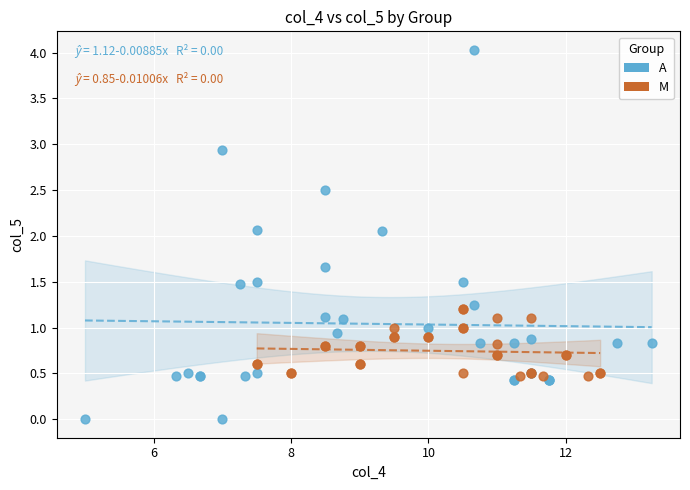

Which series has the widest spread of Y values?

A